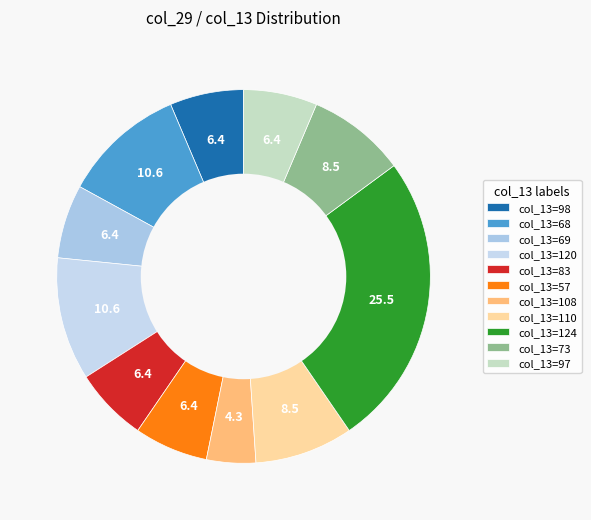

How many segments does this pie chart have?

11